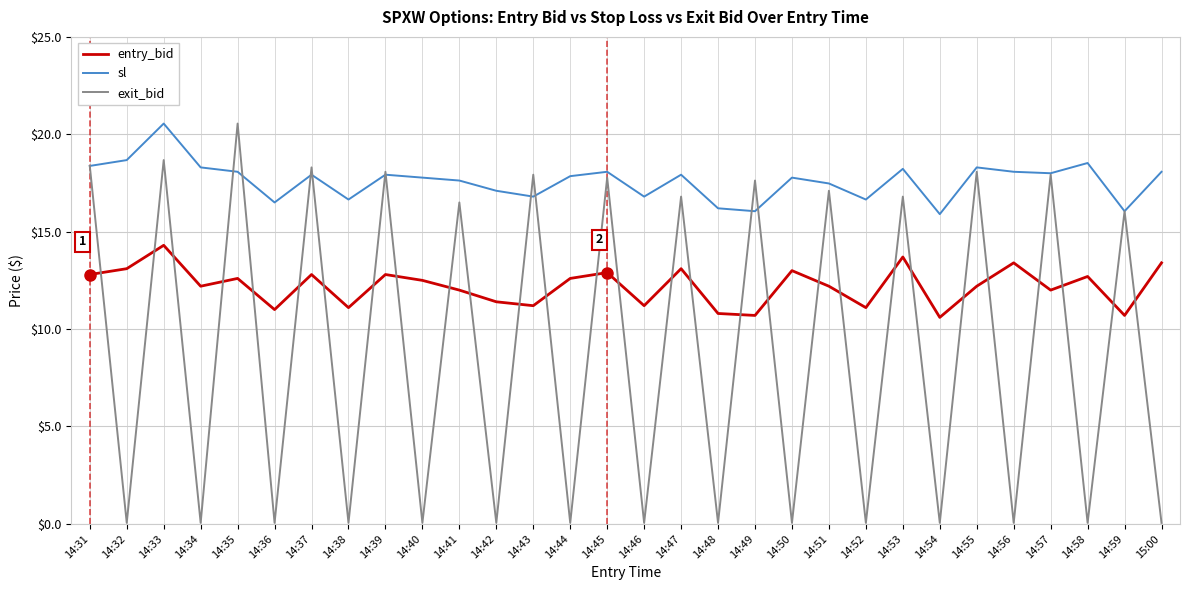

Is the value of entry_bid at 14:38 greater than the value of exit_bid at 14:45?

No